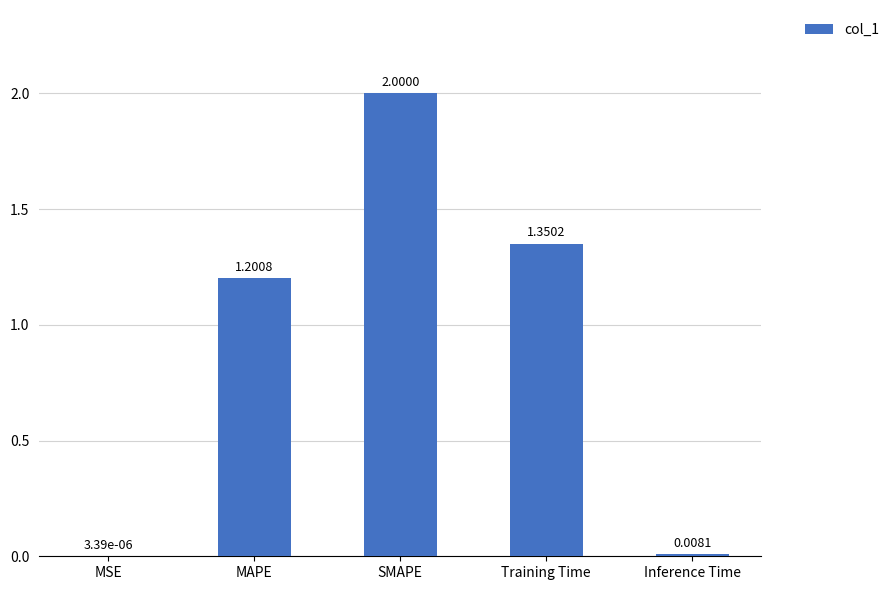

Does the chart contain stacked bars?

No